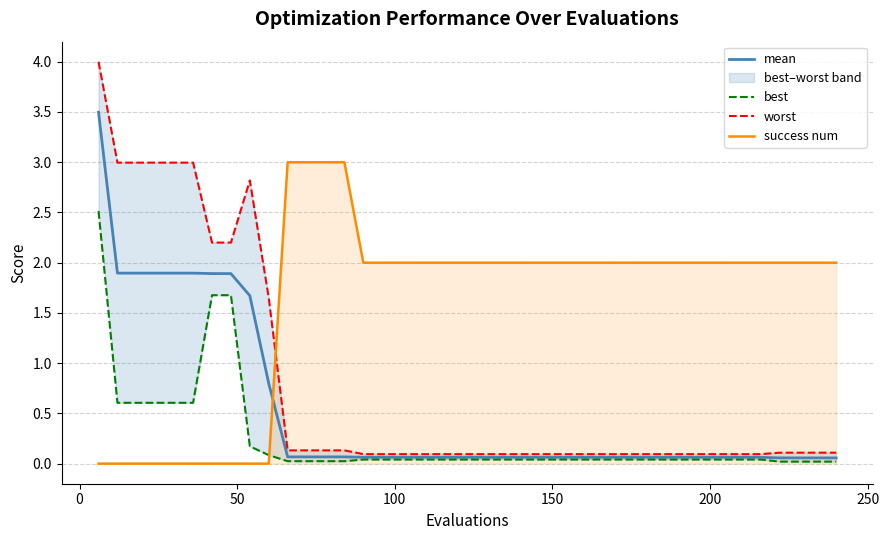

How many series are shown in this chart?

4